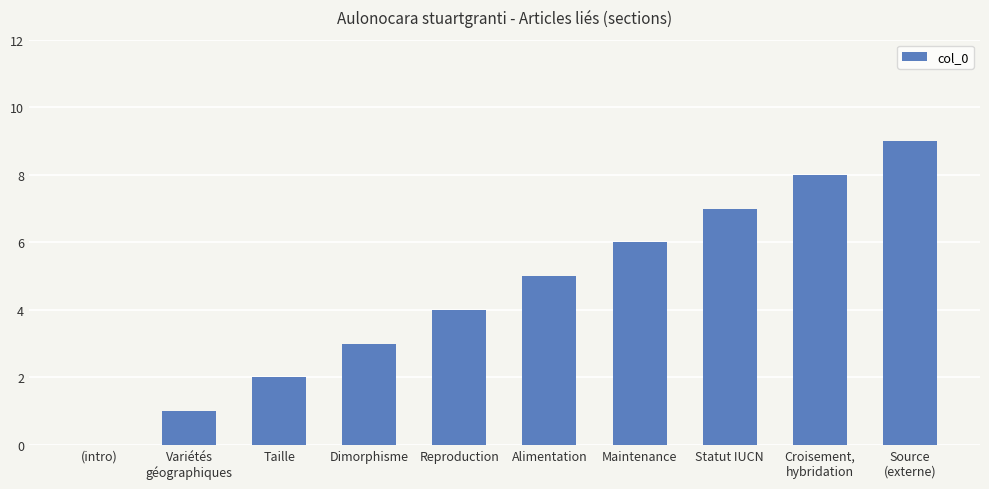

True or false: the data shows 4 at Reproduction.

True